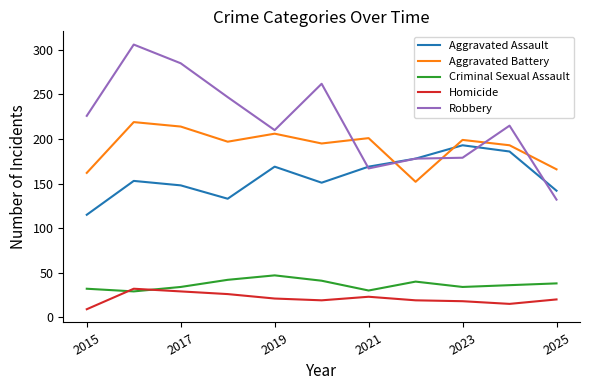

List the series in order of their peak value, lowest first.

Homicide, Criminal Sexual Assault, Aggravated Assault, Aggravated Battery, Robbery